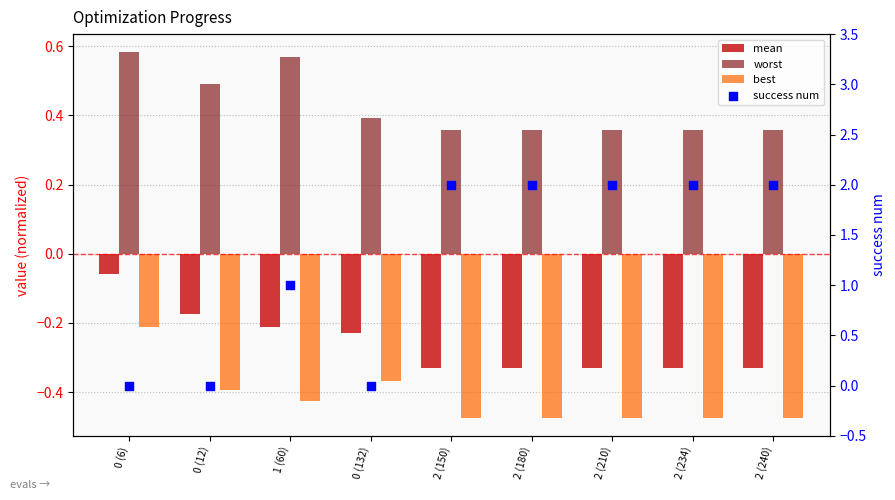

Which series has the largest total across all categories?

success num